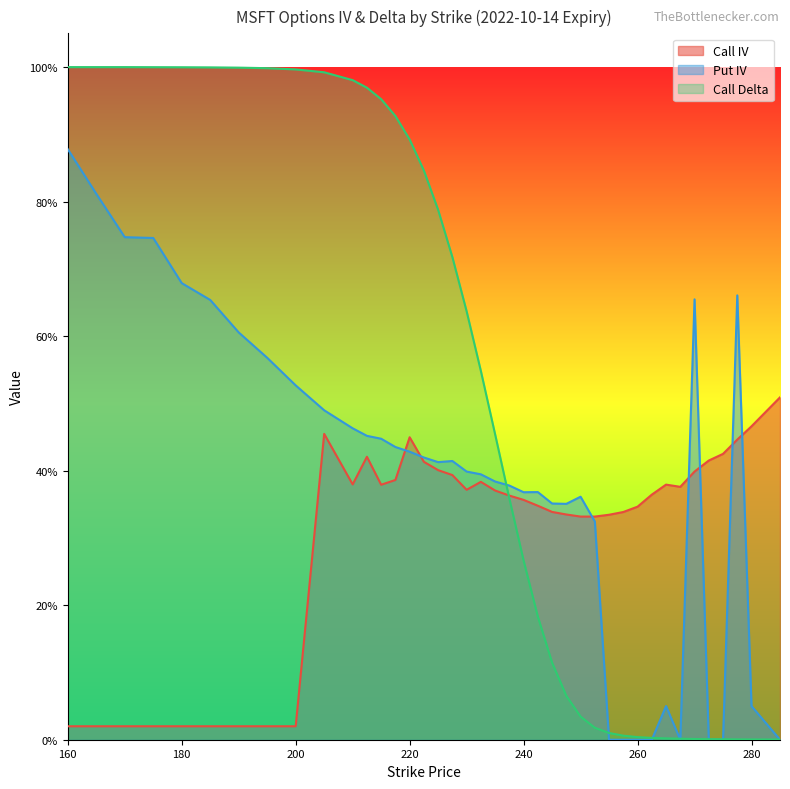

What is the average value of the Call Delta series?

0.5